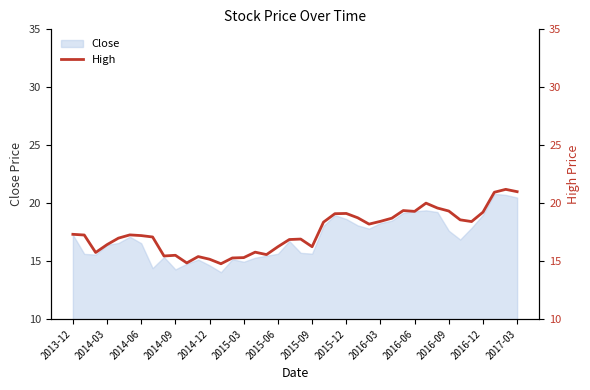

At which label does Close first exceed 16?

2013-12